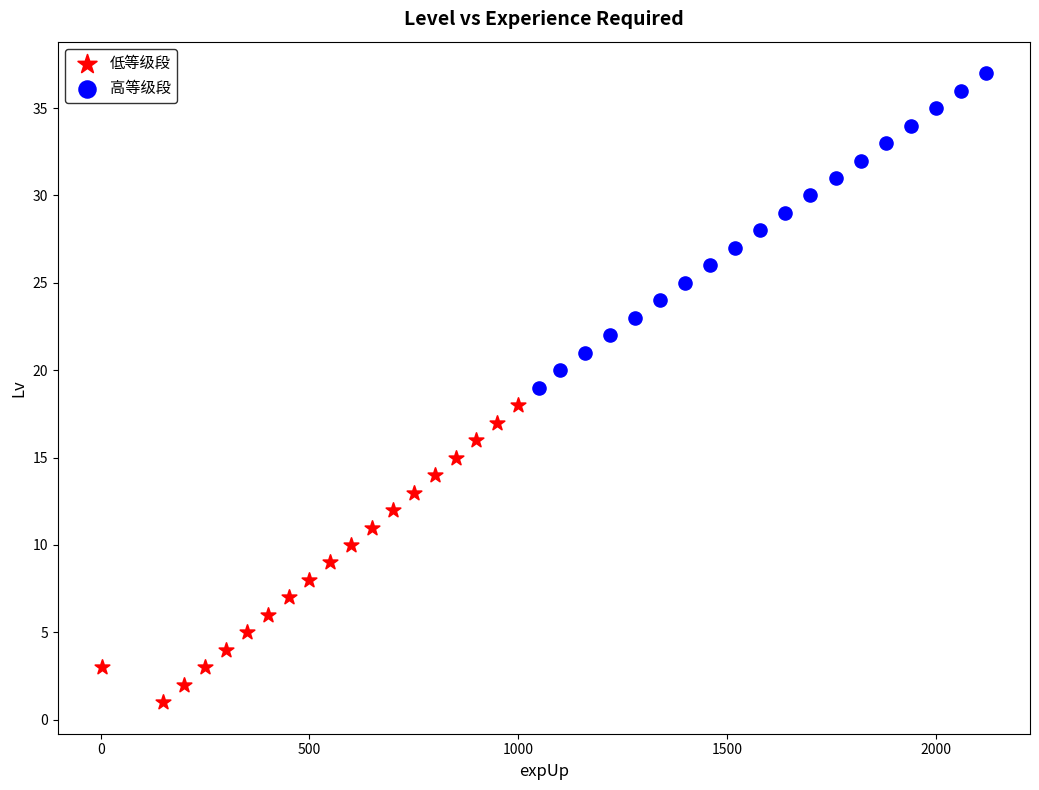

Which series reaches the maximum Y coordinate?

高等级段